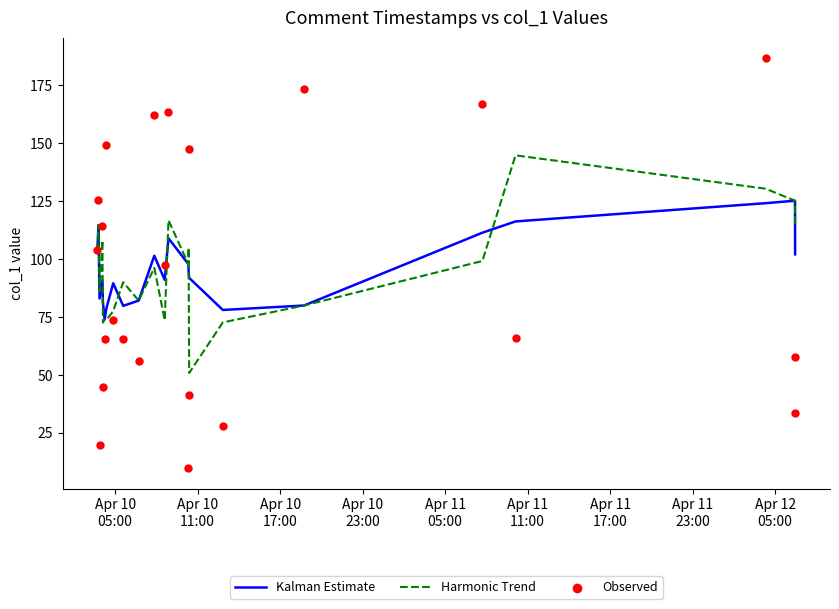

Which series has the largest total across all categories?

Kalman Estimate